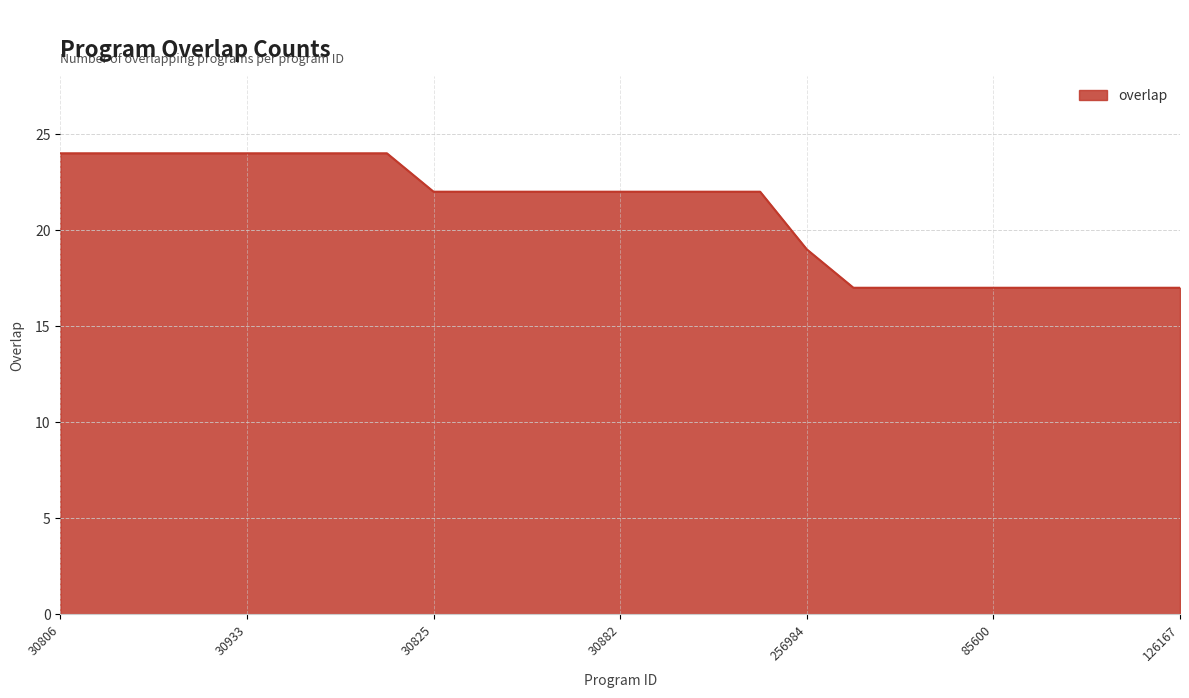

What is the difference between the maximum and minimum values?

7